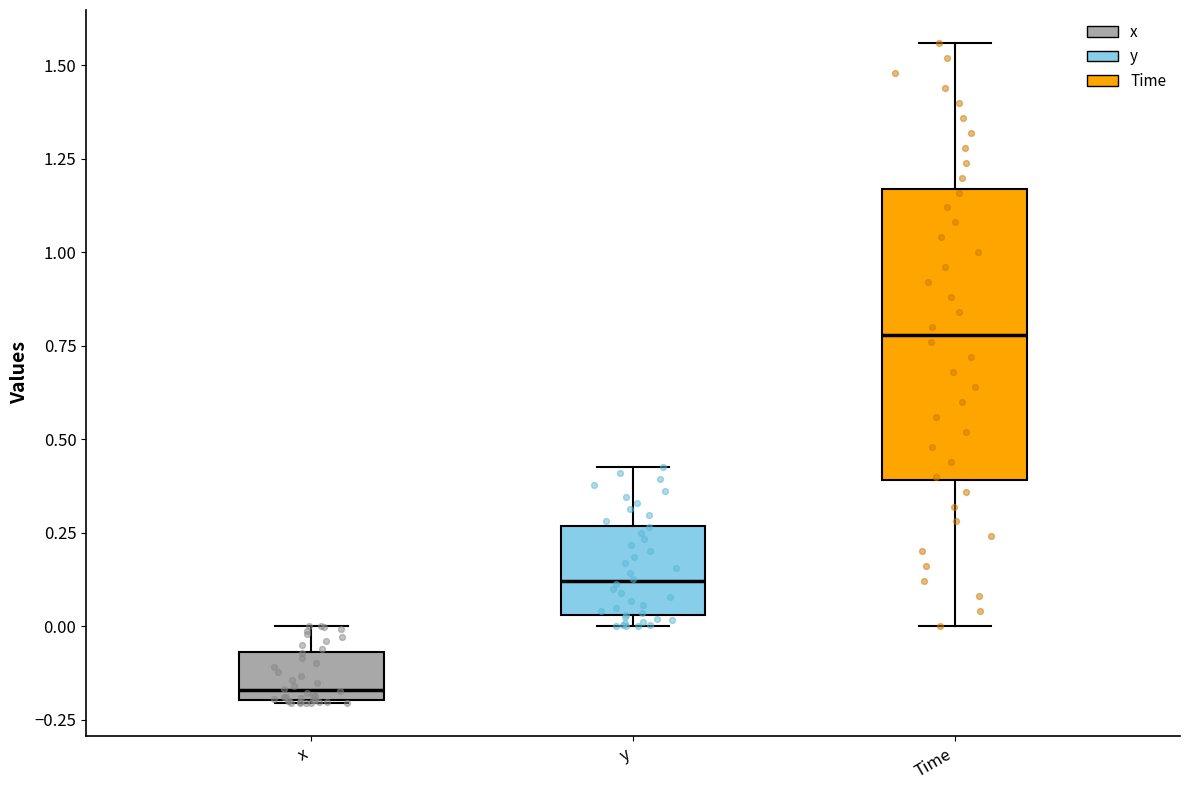

Where does the upper whisker of the box for y end on the y-axis? The values are not printed on the chart, so give them approximately, as read against the axis.

0.45